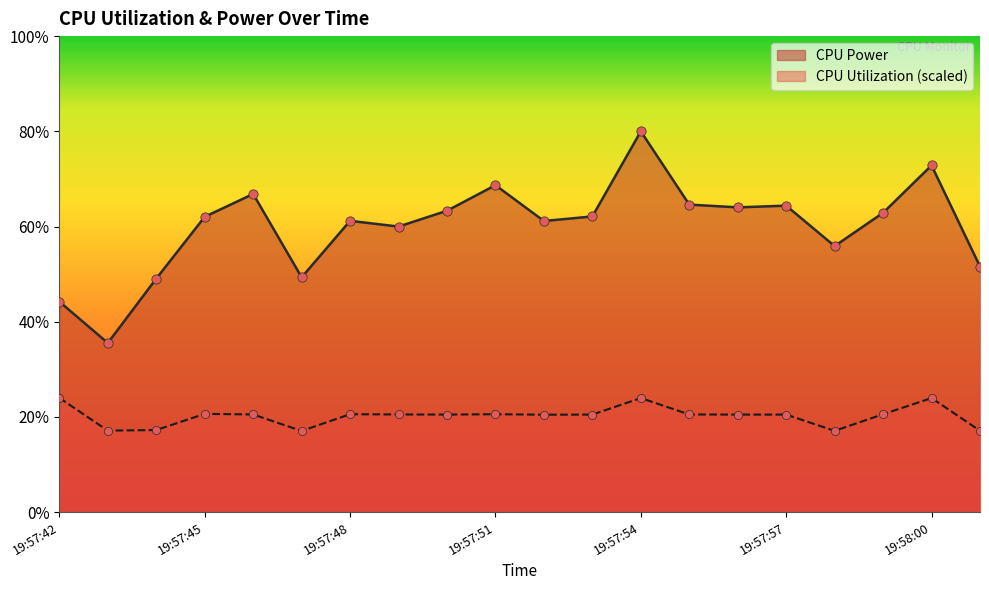

Which series contains the highest Y value?

CPU Power